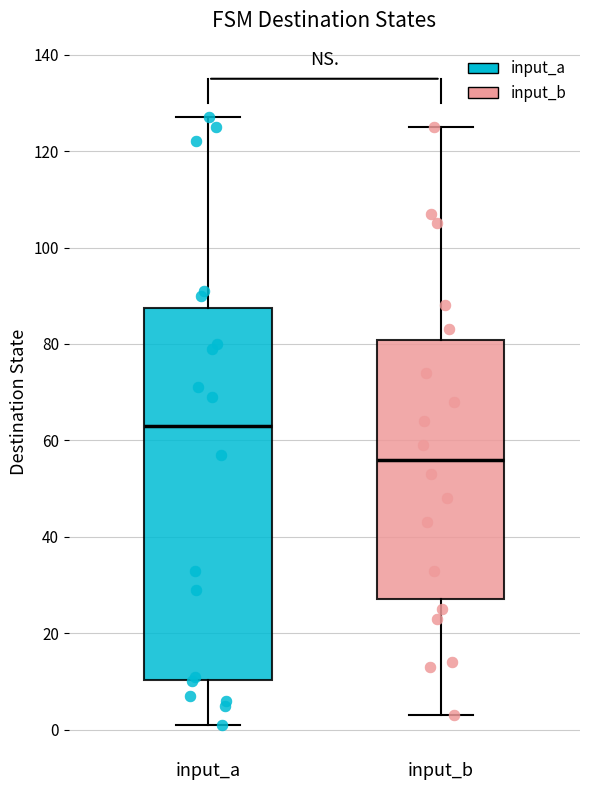

Comparing the boxes themselves (not the whiskers), which one is the tallest?

input_a